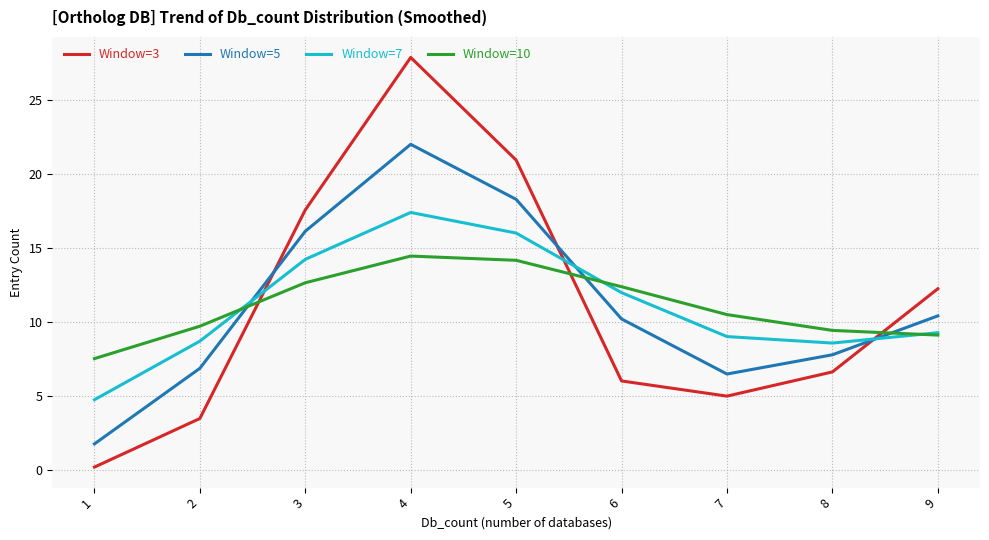

Where is Window=7 nearest to the value 11?

6